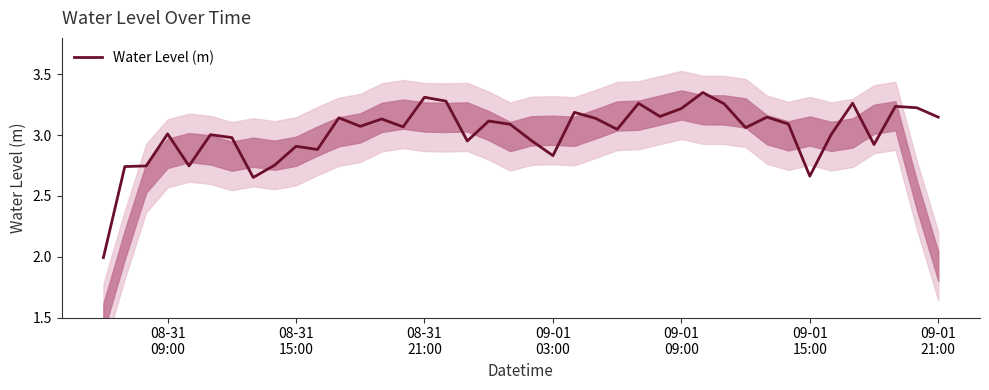

What is the lowest value of the Water Level (m) series?

2.0